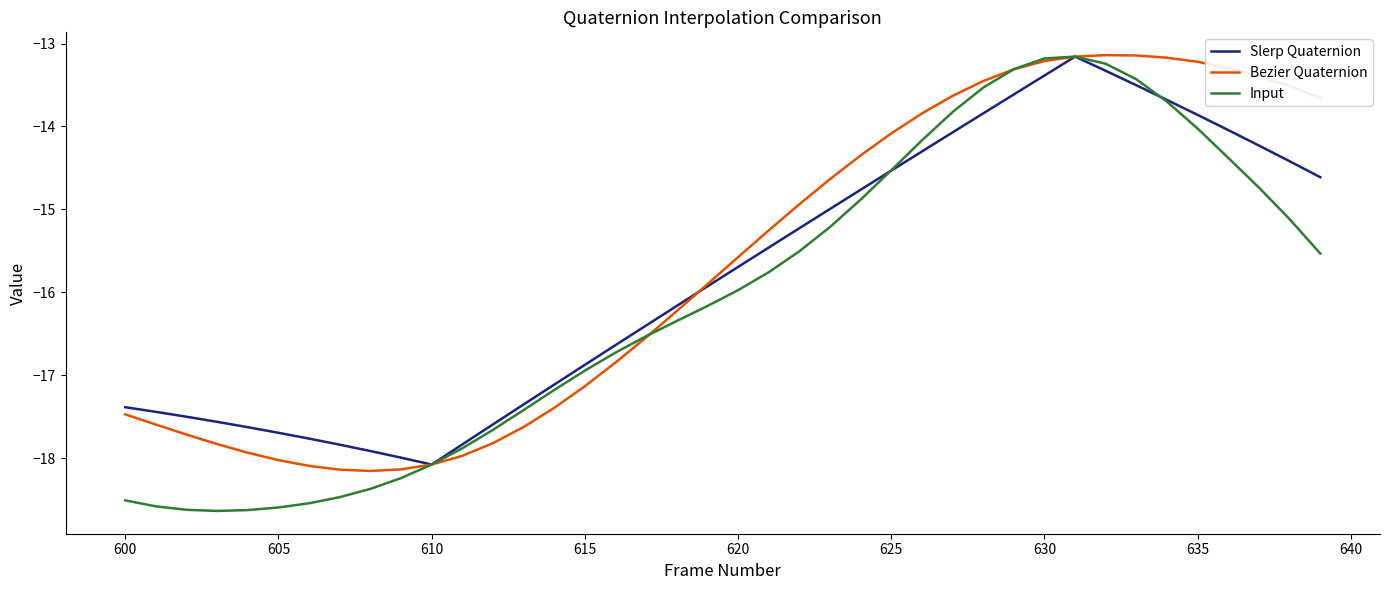

Which series has the widest spread of values?

Input